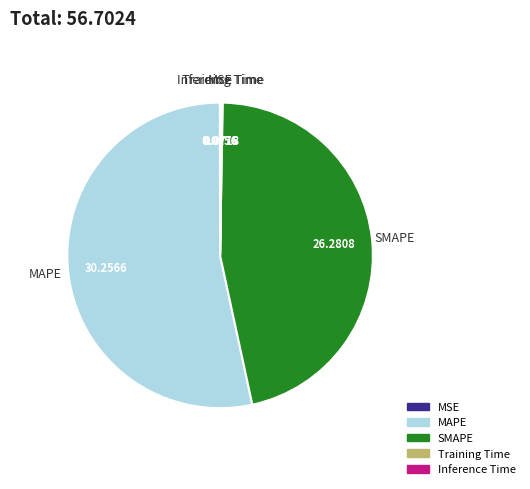

What is the largest slice in the pie chart?

MAPE